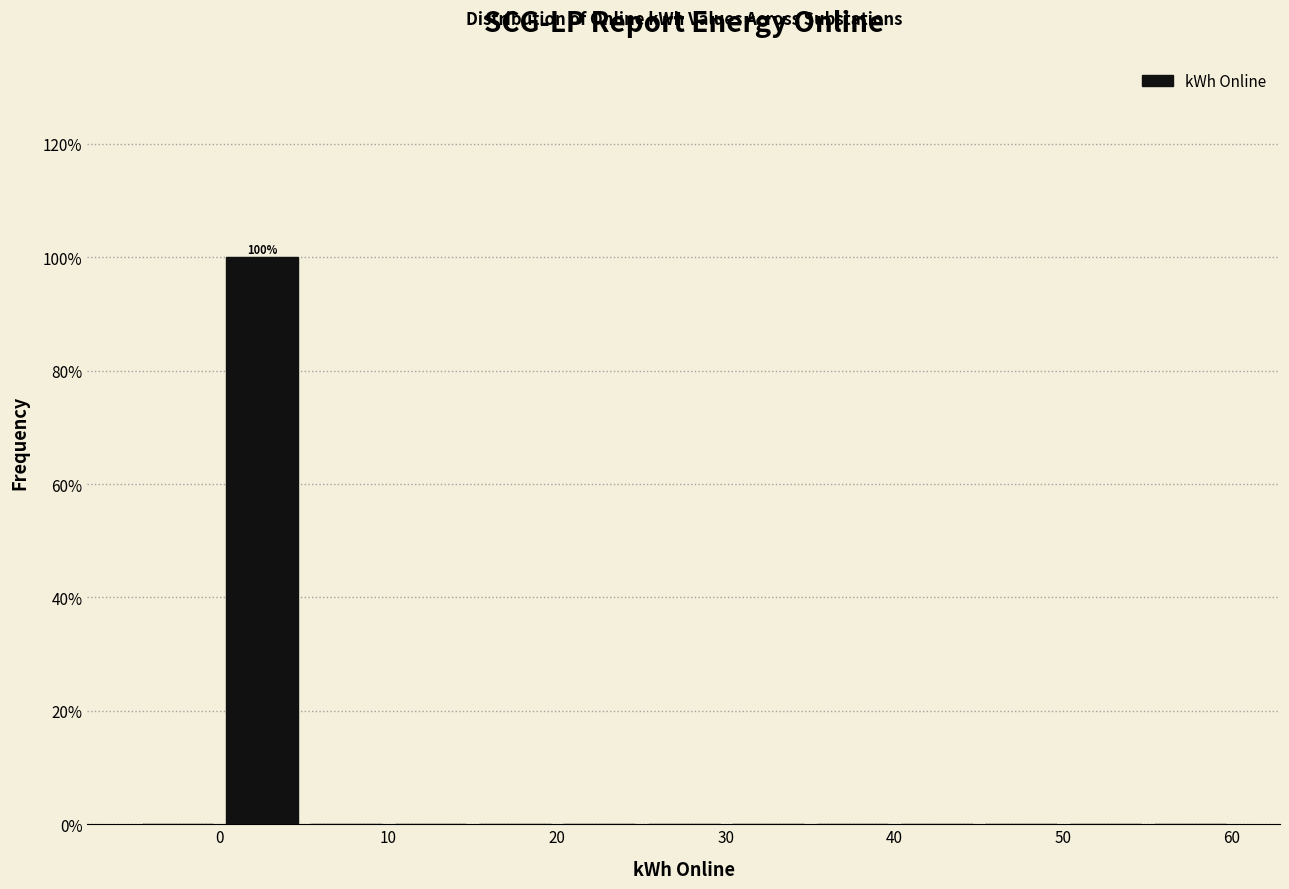

Over which range of the x-axis is the bar tallest?

0 to 5